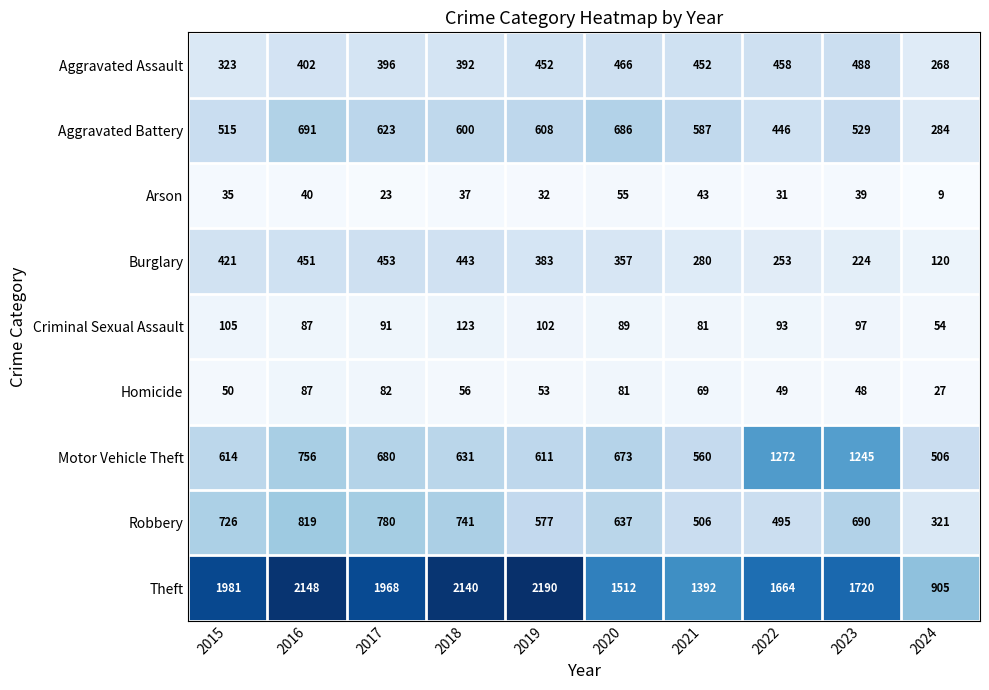

Which series has the largest range (max minus min)?

Theft